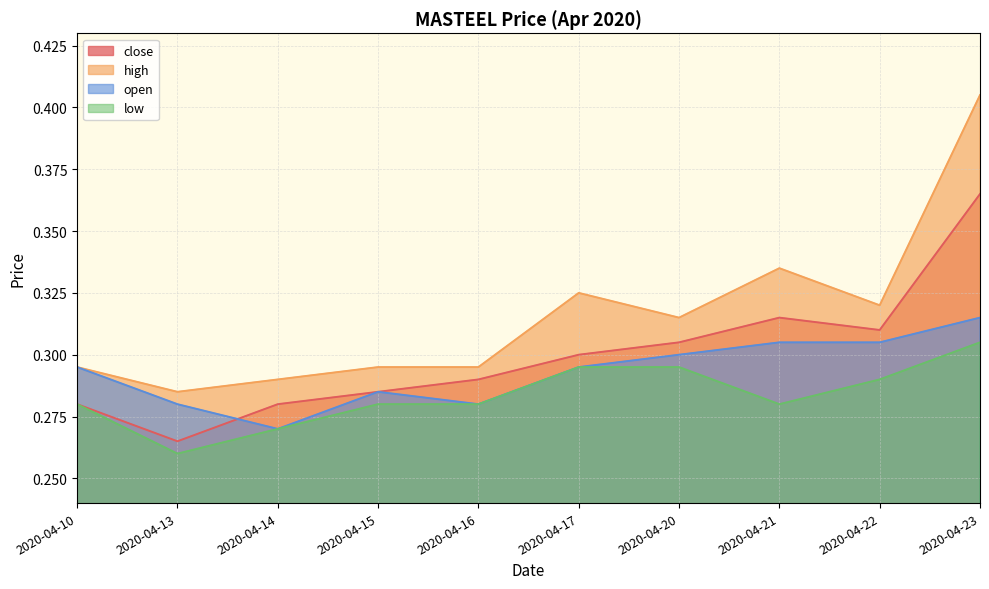

True or false: open and high intersect in this chart.

False